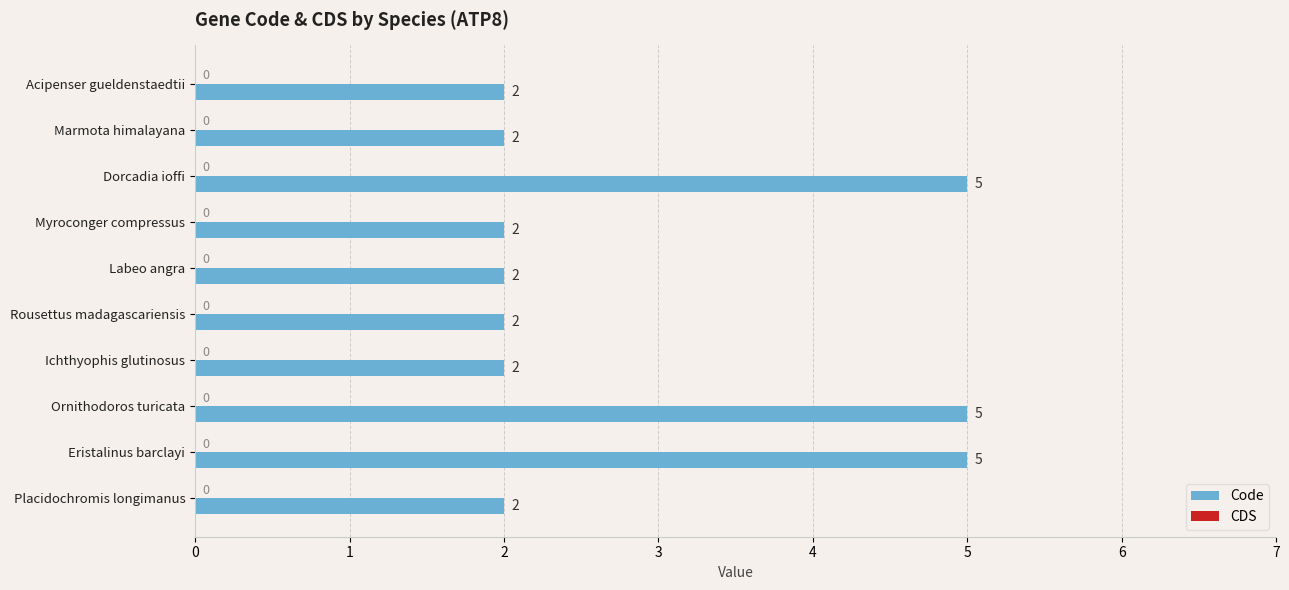

Is it true that the value at Eristalinus barclayi is 5?

True